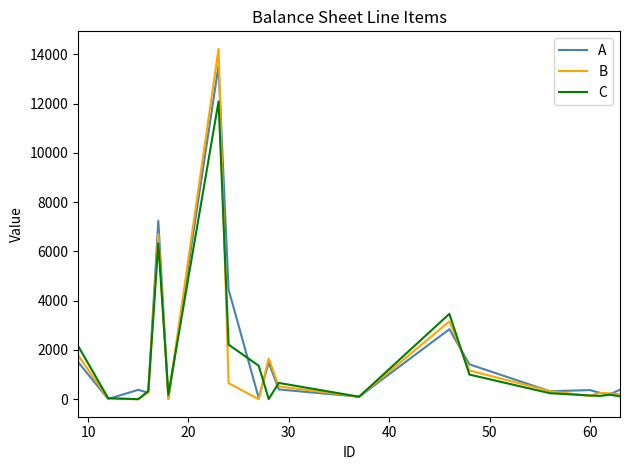

What is the highest value of the C series?

12091.7